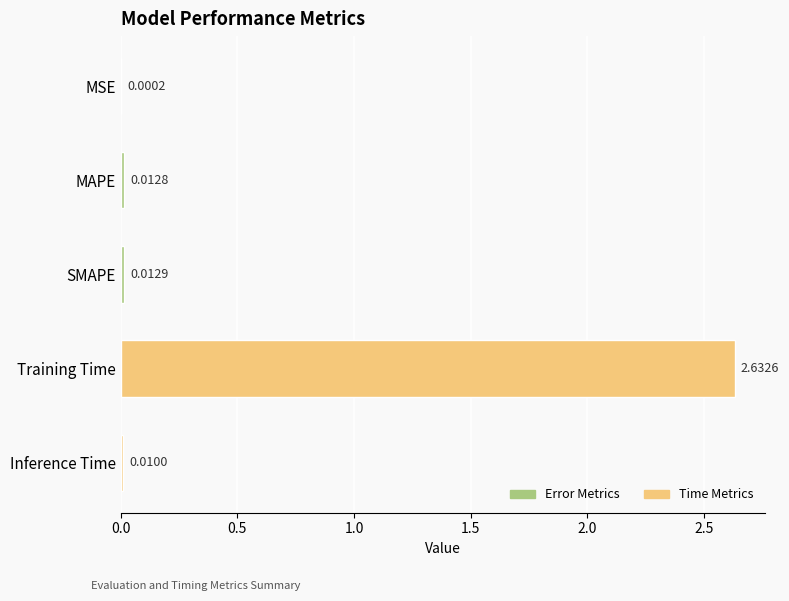

At which label is the value closest to 1?

SMAPE